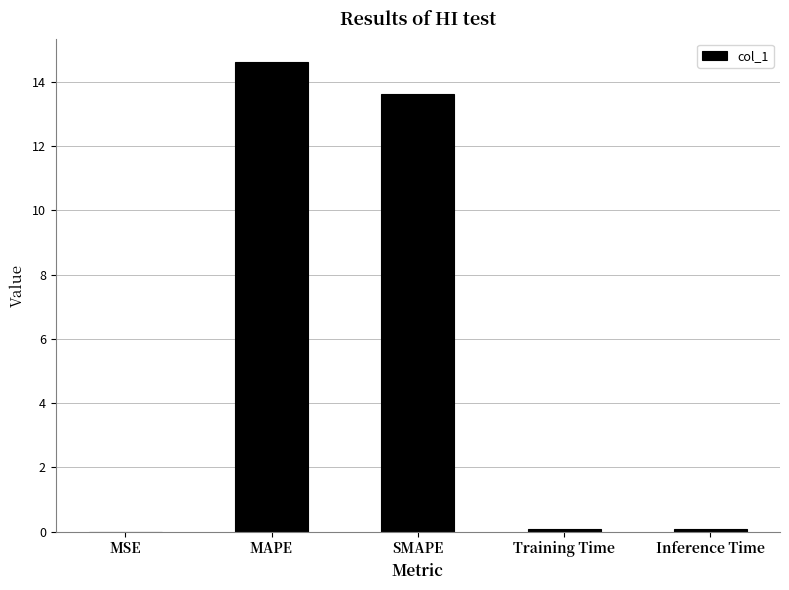

What is the sum of all values?

28.4